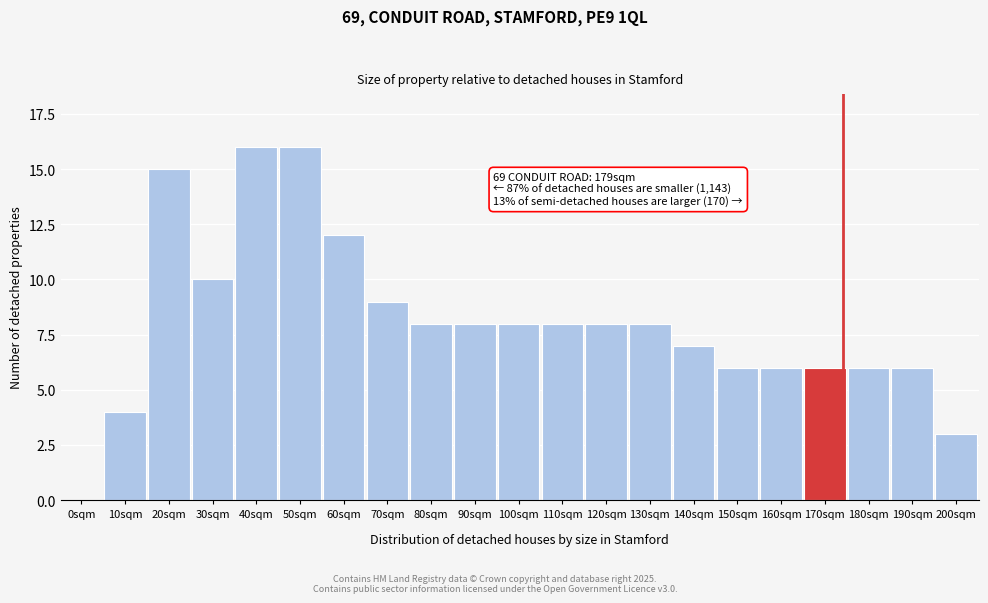

Reading left to right, list all the values displayed in this chart.

0sqm=0	10sqm=4	20sqm=15	30sqm=10	40sqm=16	50sqm=16	60sqm=12	70sqm=9	80sqm=8	90sqm=8	100sqm=8	110sqm=8	120sqm=8	130sqm=8	140sqm=7	150sqm=6	160sqm=6	170sqm=6	180sqm=6	190sqm=6	200sqm=3